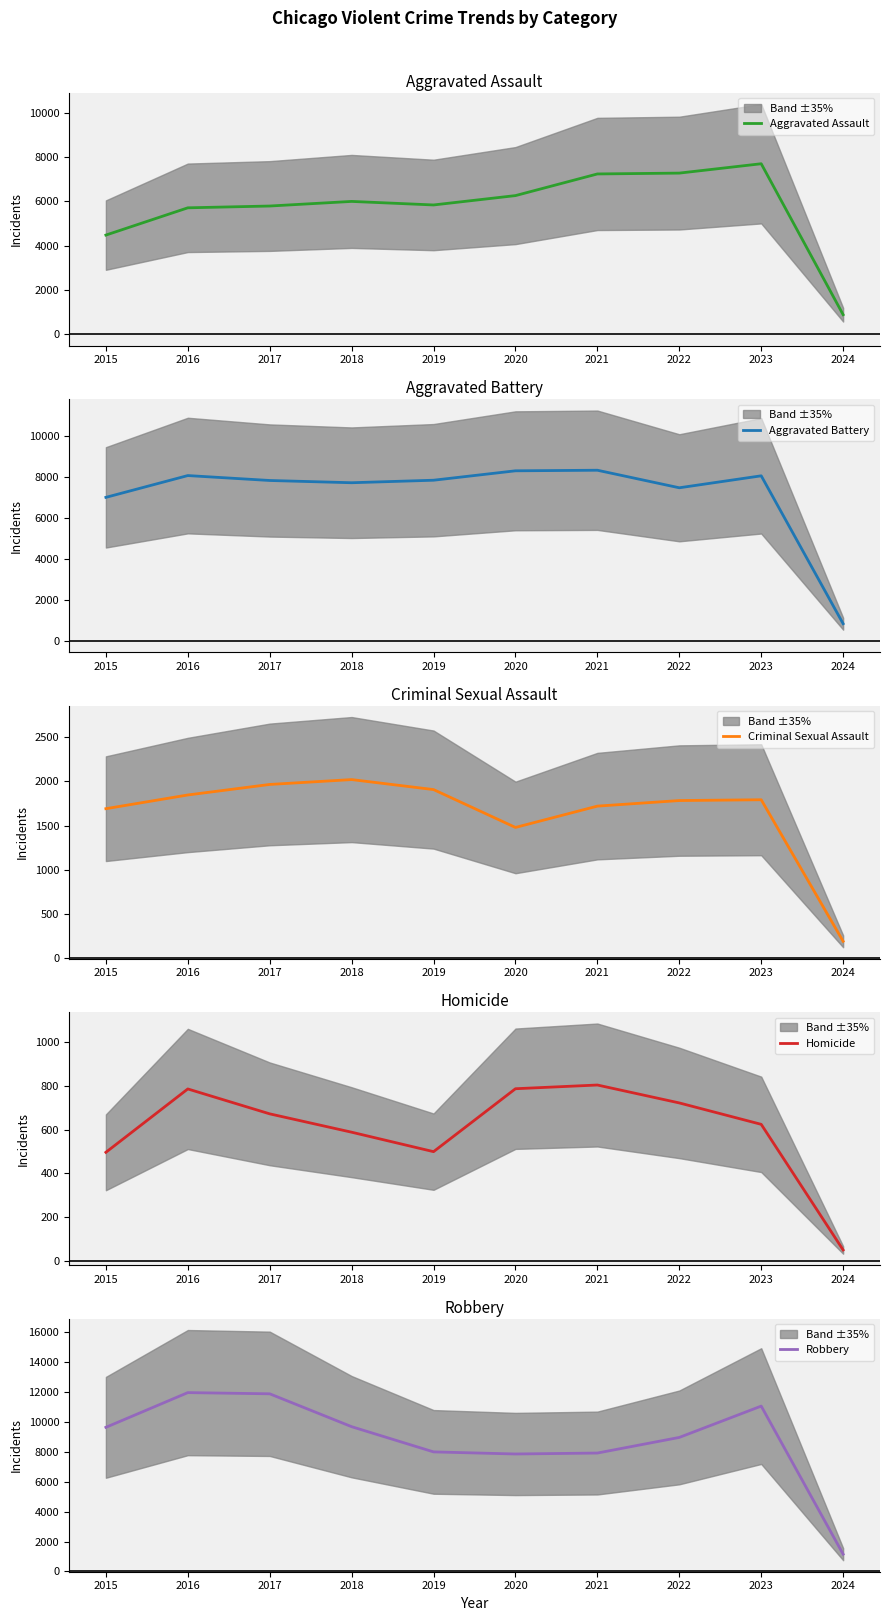

Which series changed the most between 2017 and 2021?

Robbery